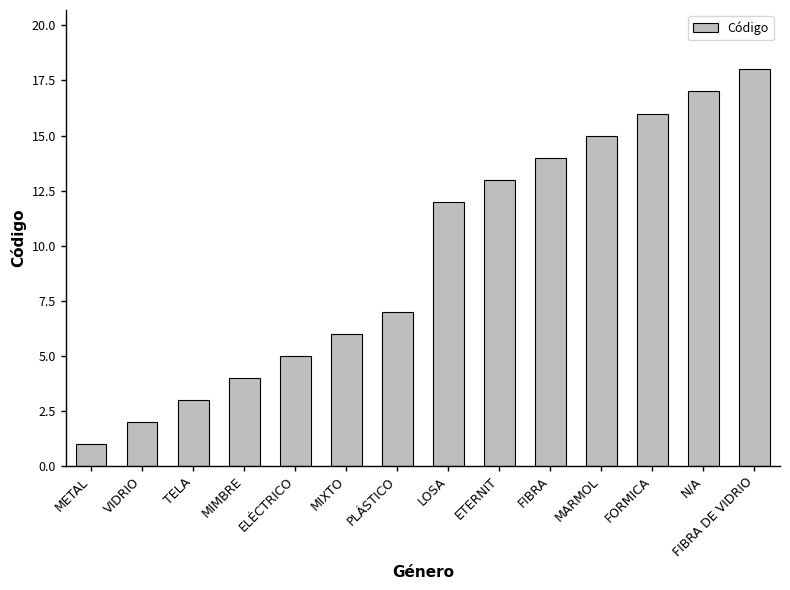

At which label is the value closest to 9?

PLÁSTICO